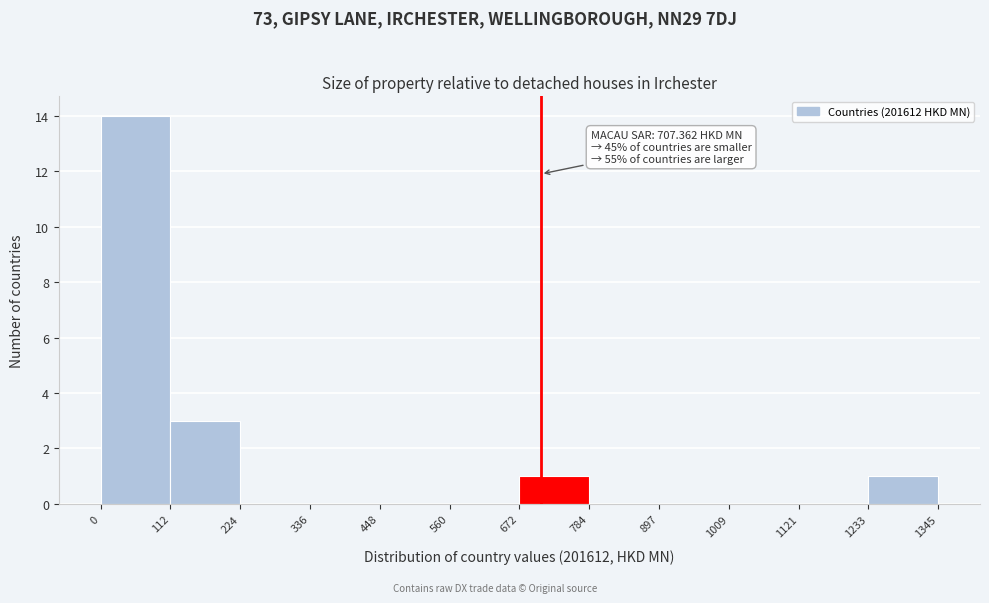

Over which range of the x-axis is the bar tallest?

0 to 112